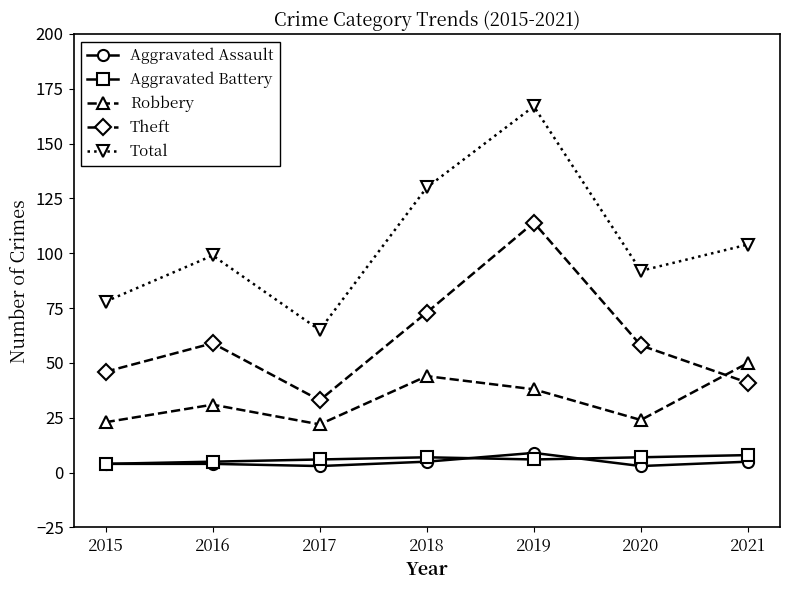

The Aggravated Battery series shows 7 at 2018. True or false?

True